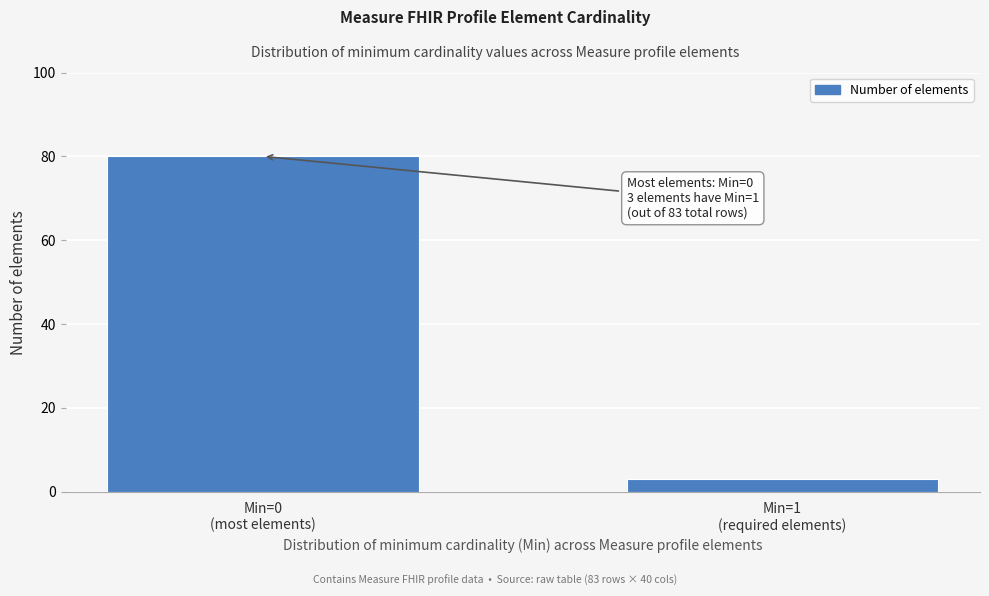

Reading left to right, transcribe all the data shown in this chart.

80	3